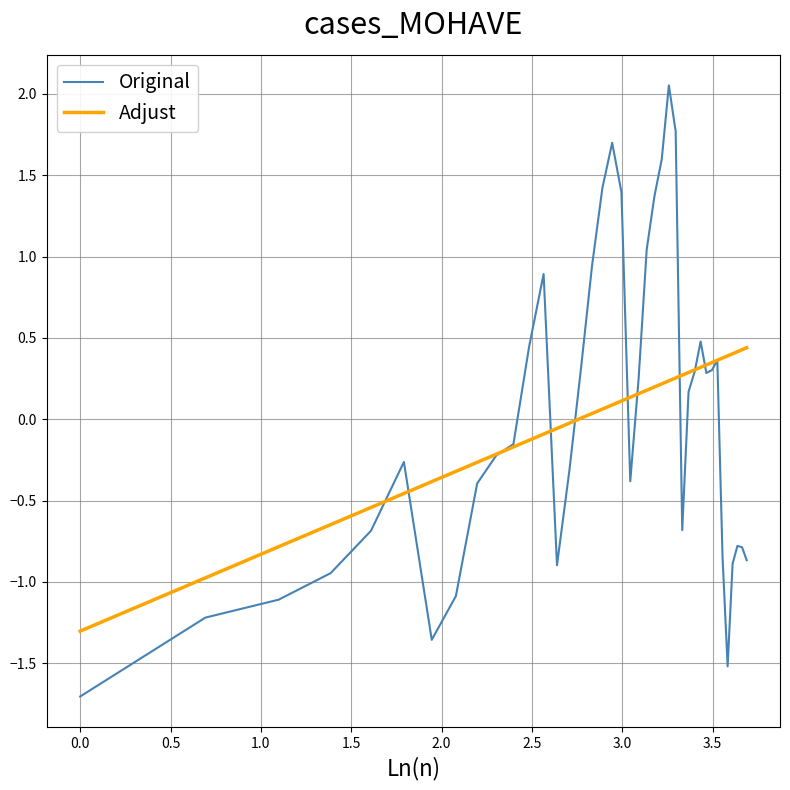

Which series has the largest range (max minus min)?

Original